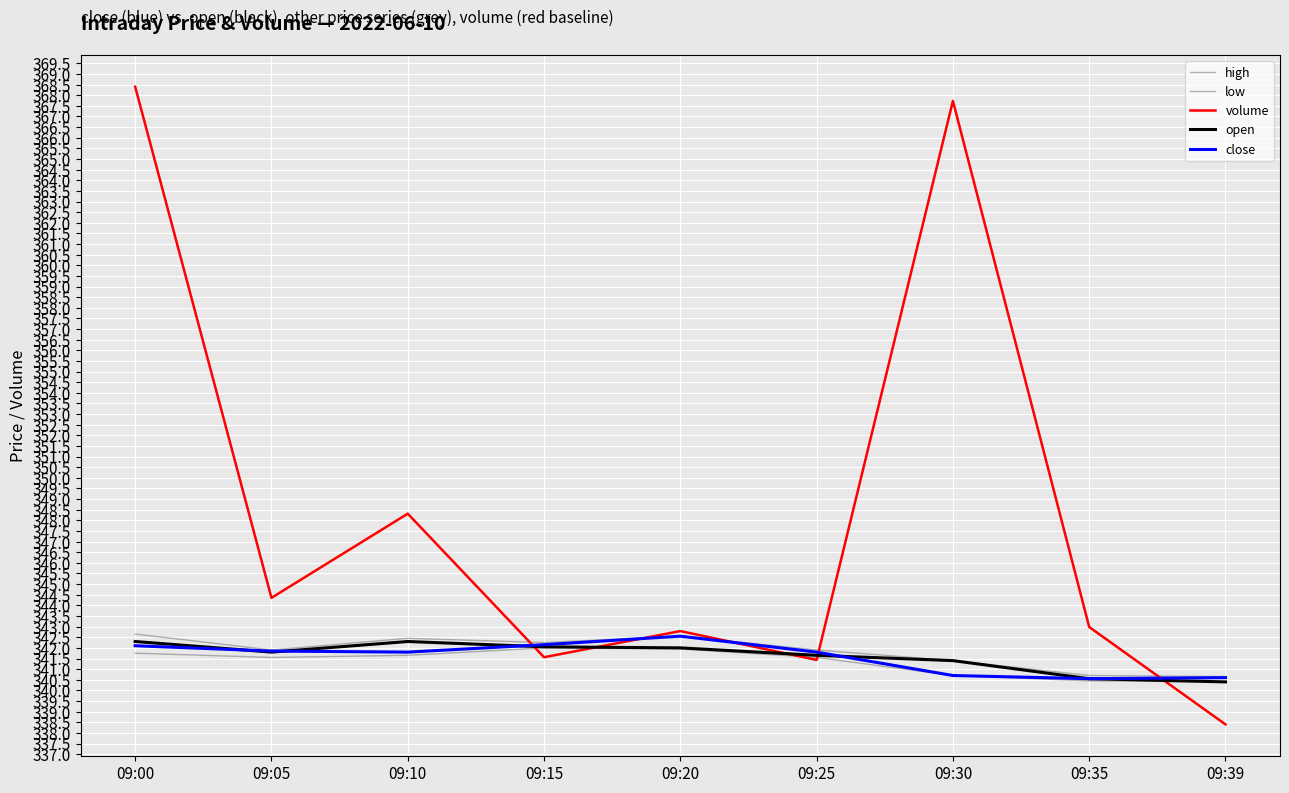

Reading right to left, extract all data points from this chart.

high: 340.6	340.7	341.4	341.9	342.6	342.2	342.4	341.9	342.6
low: 340.4	340.4	340.7	341.6	341.9	342.0	341.6	341.6	341.8
volume: 338.4	343.0	367.7	341.4	342.8	341.6	348.3	344.4	368.4
open: 340.4	340.6	341.4	341.6	342.0	342.1	342.3	341.8	342.3
close: 340.6	340.6	340.7	341.8	342.6	342.1	341.8	341.9	342.1